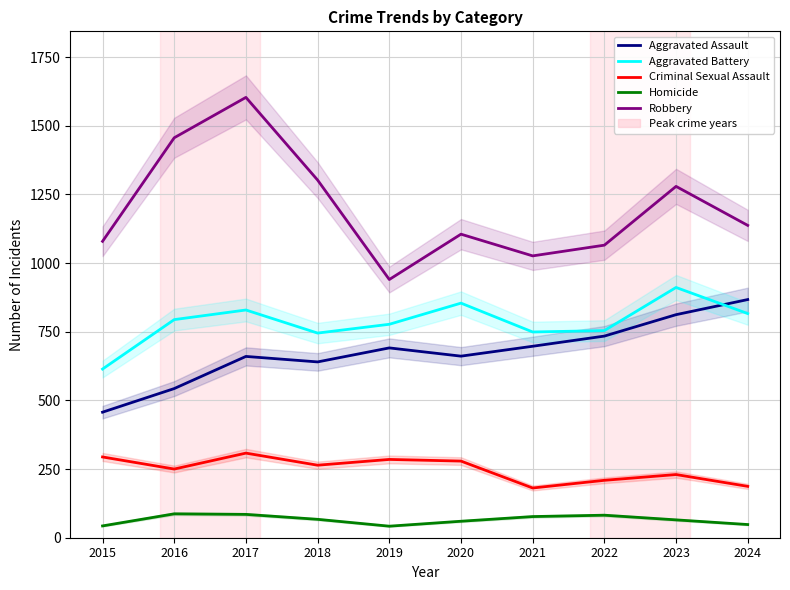

What is the difference between the maximum and minimum values in the Aggravated Battery series?

297